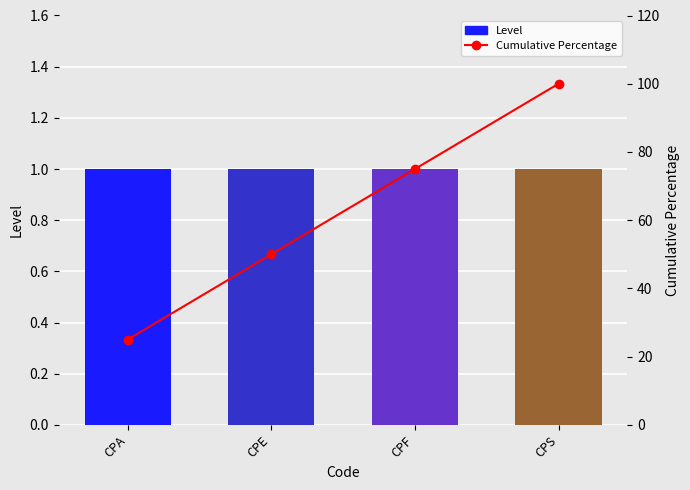

Reading left to right, list all the values displayed in this chart.

Level: 1	1	1	1
Cumulative Percentage: 25	50	75	100